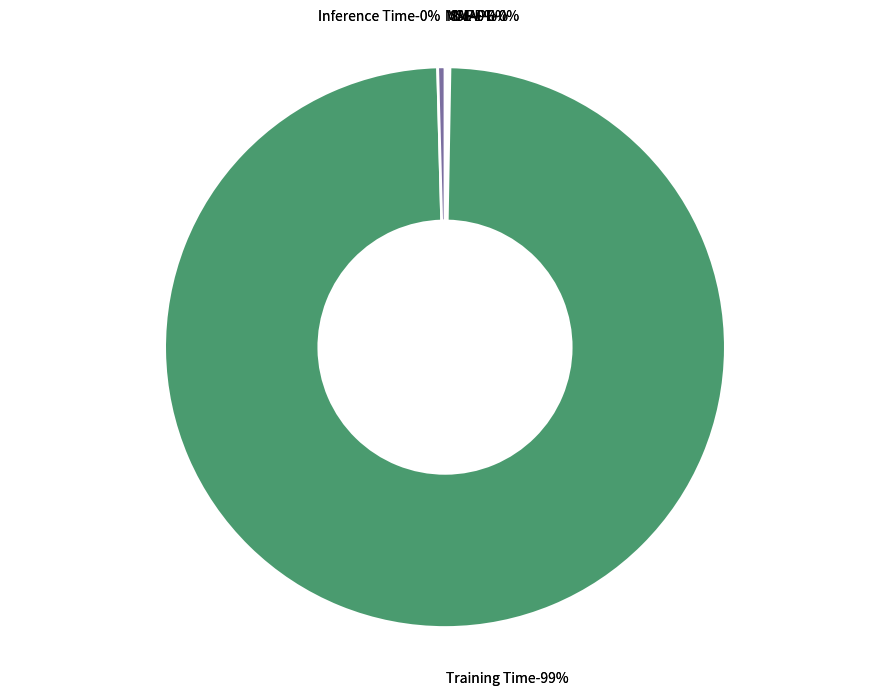

To the nearest percent, what is the average slice percentage?

20%